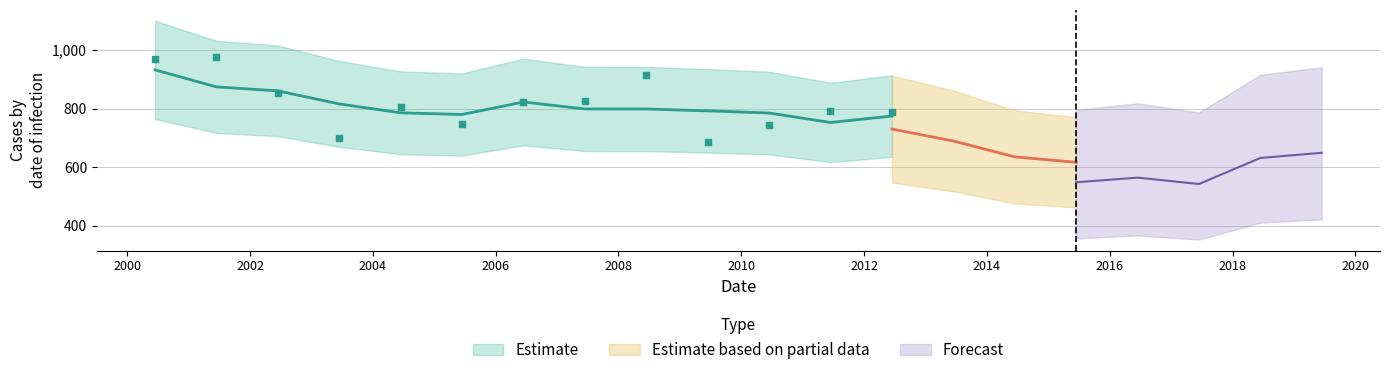

What is the change in value from 2001-06-15 to 2008-06-15?

-60.8